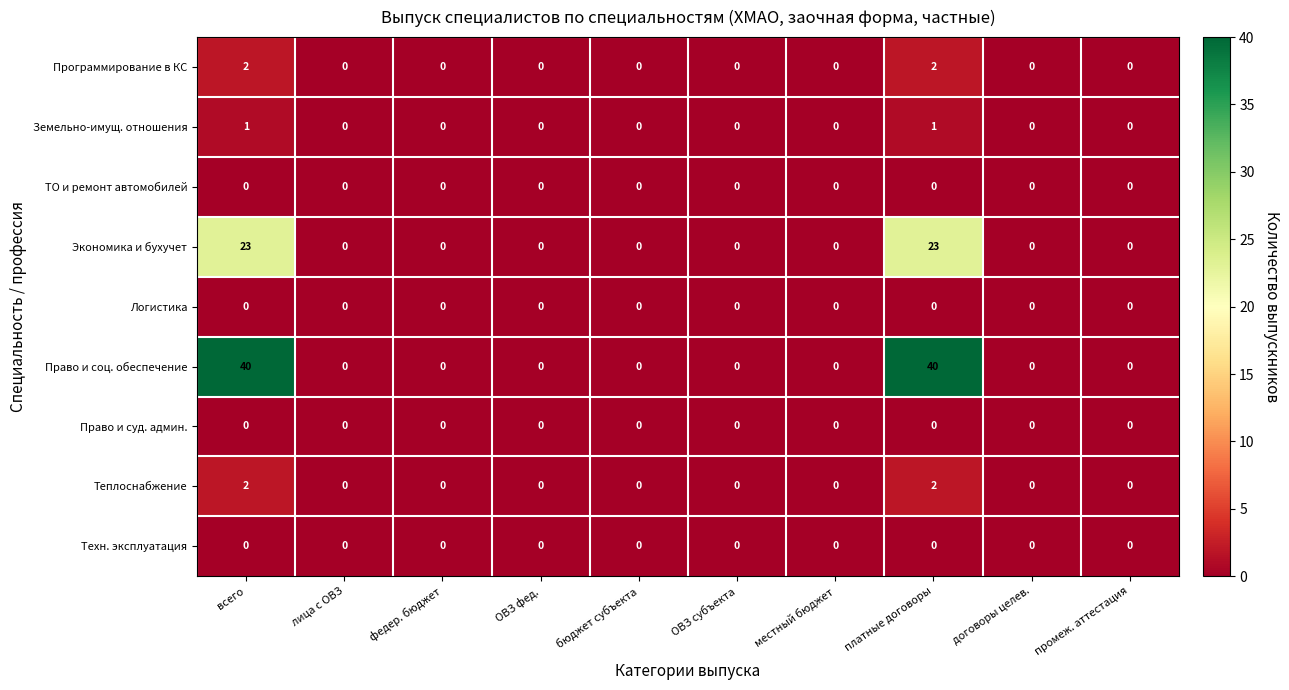

Count the Земельно-имущ. отношения values in the range 0 to 1.

10